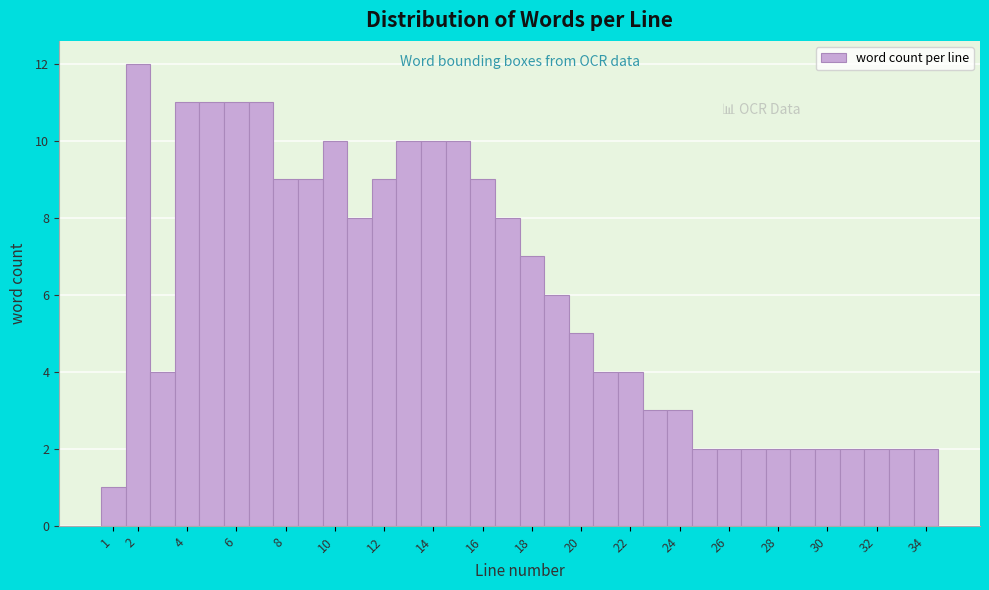

Reading left to right, list every bar in this chart as the range it spans on the x-axis followed by its height. The values are not printed on the chart, so give them approximately, as read against the axis.

0.5 to 1.5: 1
1.5 to 2.5: 12
2.5 to 3.5: 4
3.5 to 4.5: 11
4.5 to 5.5: 11
5.5 to 6.5: 11
6.5 to 7.5: 11
7.5 to 8.5: 9
8.5 to 9.5: 9
9.5 to 10.5: 10
10.5 to 11.5: 8
11.5 to 12.5: 9
12.5 to 13.5: 10
13.5 to 14.5: 10
14.5 to 15.5: 10
15.5 to 16.5: 9
16.5 to 17.5: 8
17.5 to 18.5: 7
18.5 to 19.5: 6
19.5 to 20.5: 5
20.5 to 21.5: 4
21.5 to 22.5: 4
22.5 to 23.5: 3
23.5 to 24.5: 3
24.5 to 25.5: 2
25.5 to 26.5: 2
26.5 to 27.5: 2
27.5 to 28.5: 2
28.5 to 29.5: 2
29.5 to 30.5: 2
30.5 to 31.5: 2
31.5 to 32.5: 2
32.5 to 33.5: 2
33.5 to 34.5: 2